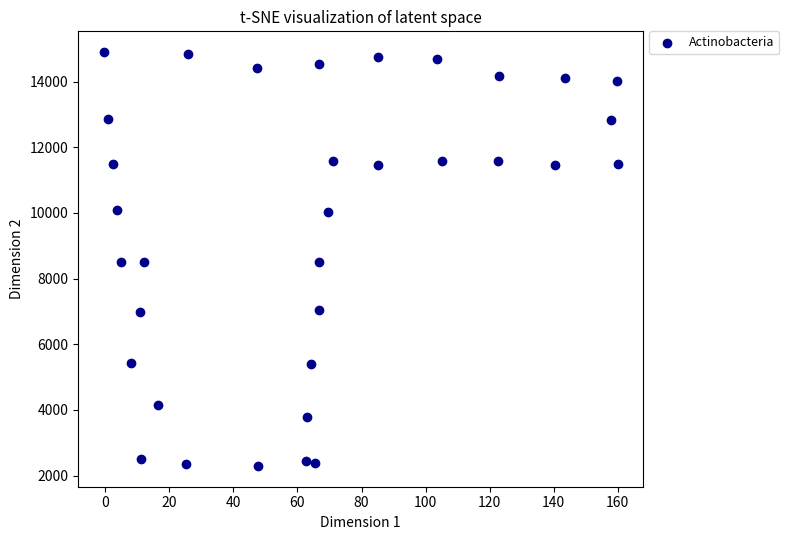

What is the range of Y values (max minus min)?

12615.0